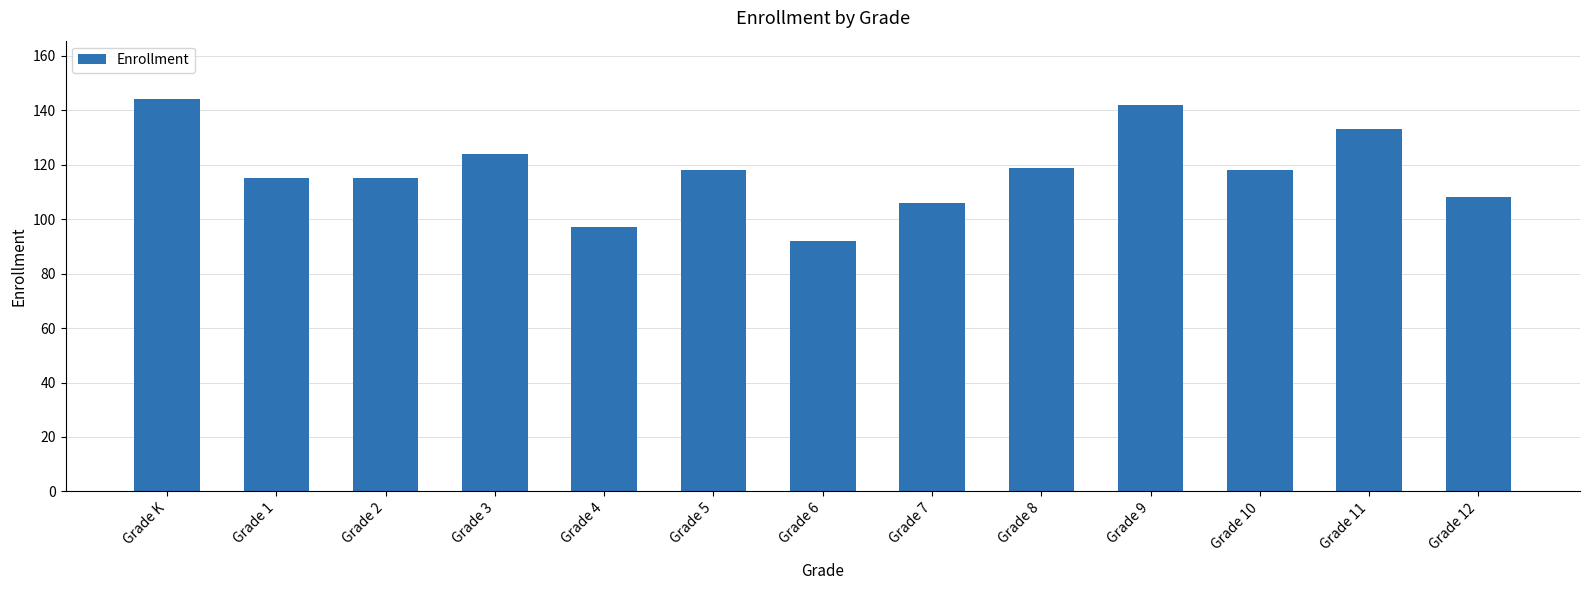

Read the value at Grade 1, to the nearest 5.

115